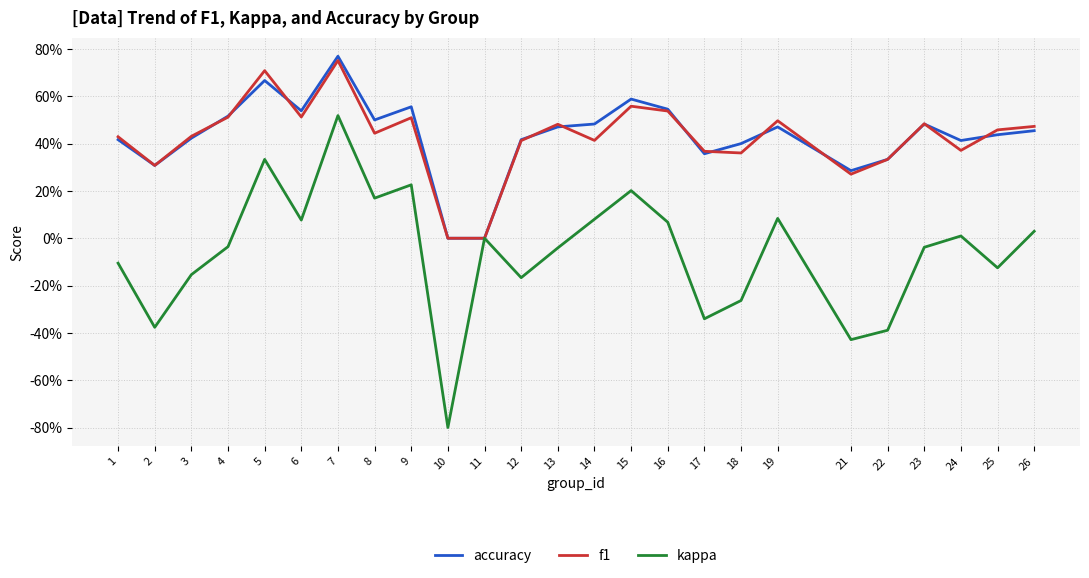

Between 19 and 21, which is larger?

19